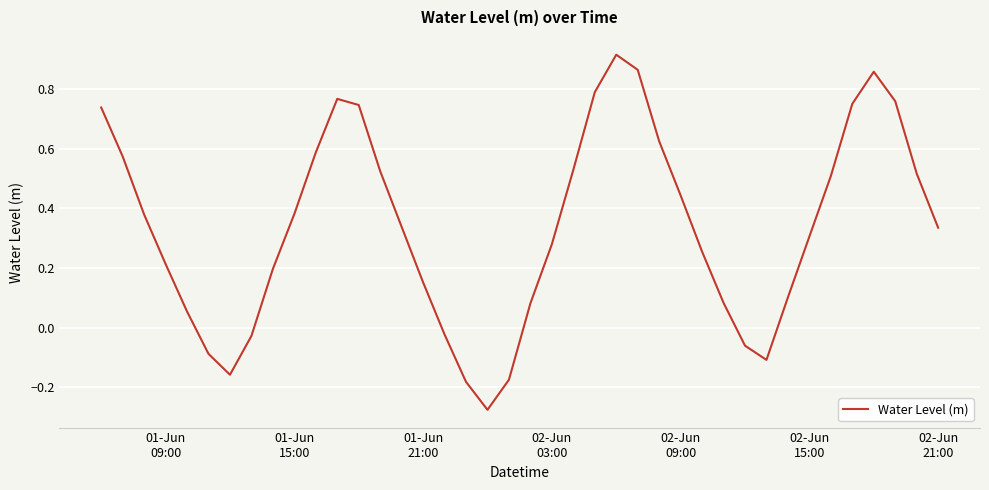

What is the difference between the maximum and second lowest values?

1.1